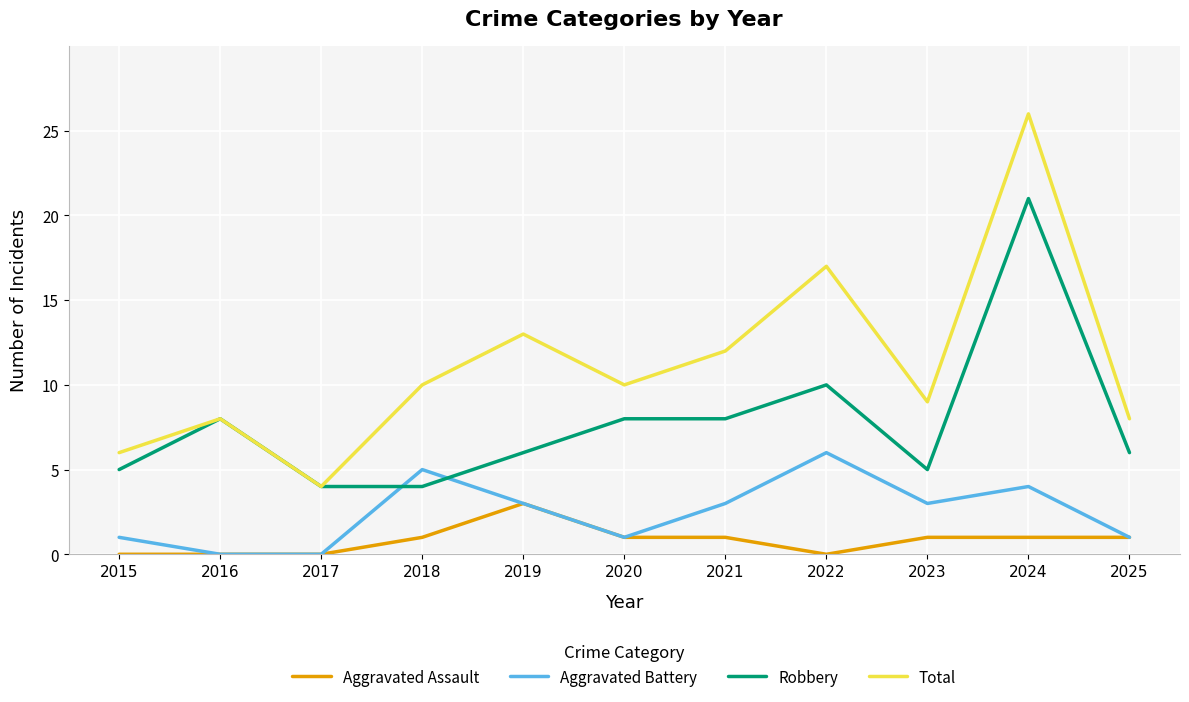

What are all the series names shown in the legend?

Aggravated Assault, Aggravated Battery, Robbery, Total